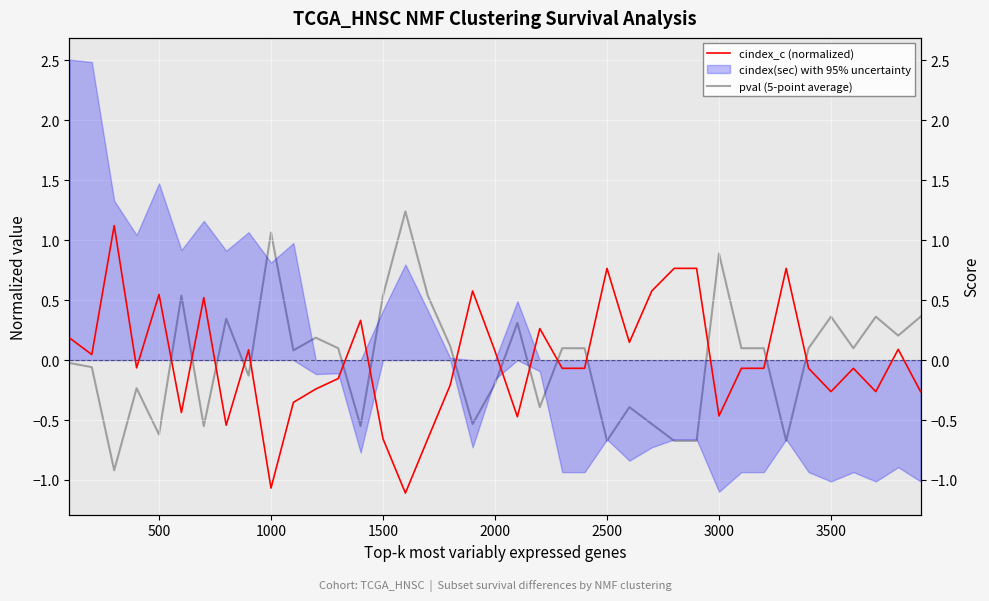

What is the difference between the highest and lowest values at 1500?

1.2